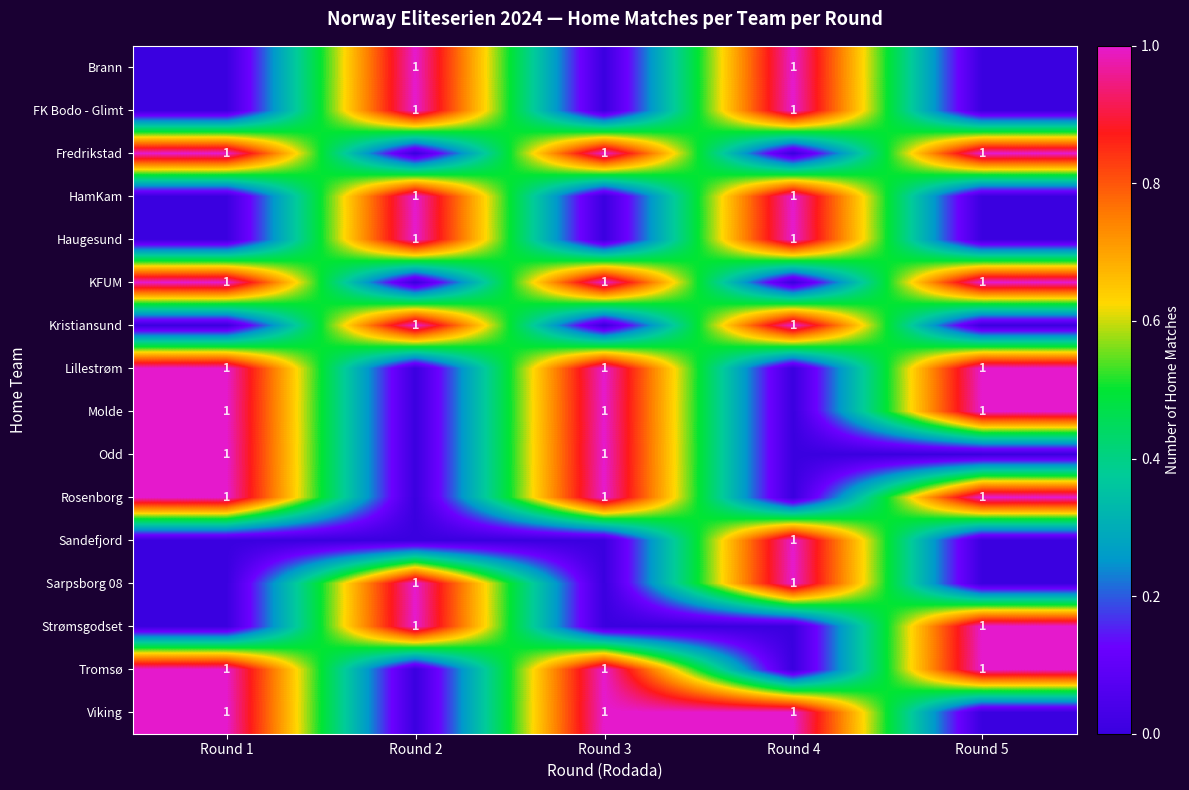

Which category has the highest value across all series?

Round 2